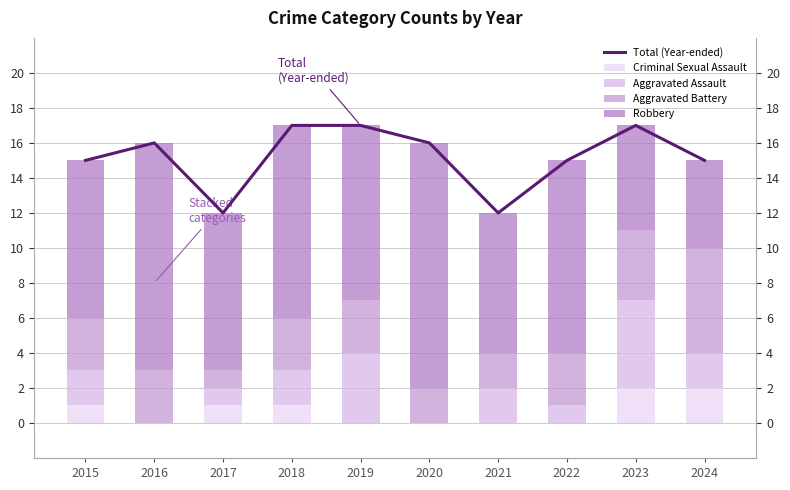

Rank the categories by Criminal Sexual Assault value from highest to lowest.

2023, 2024, 2015, 2017, 2018, 2016, 2019, 2020, 2021, 2022